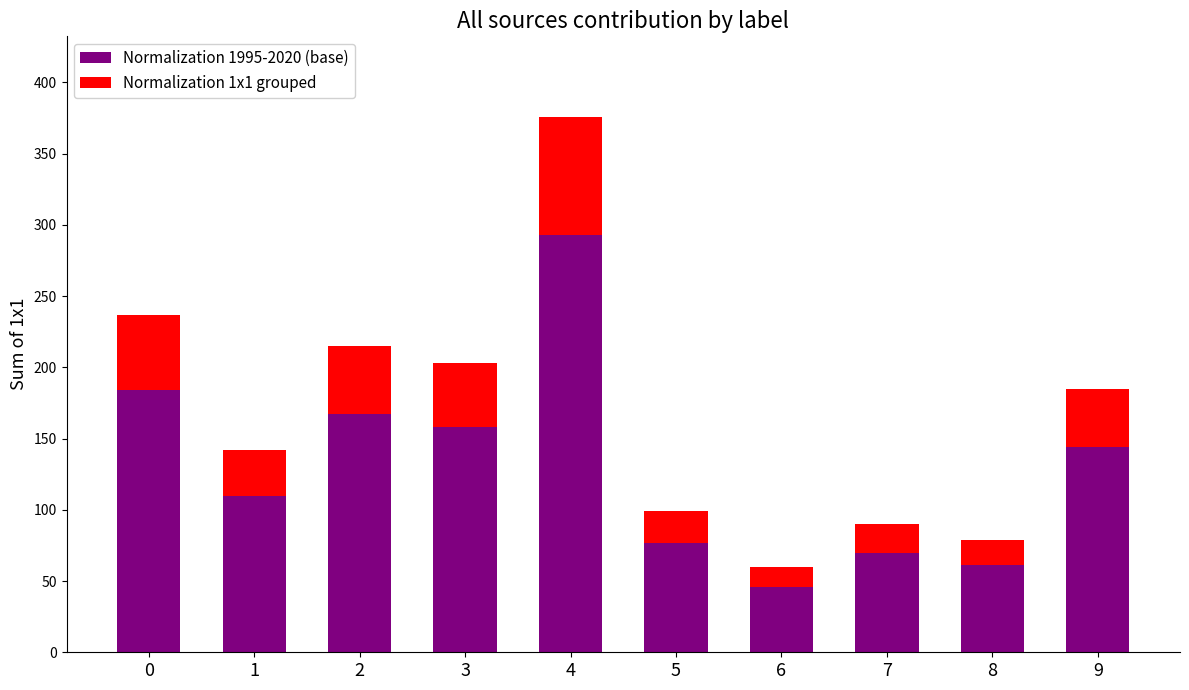

What is the lowest value of the Normalization 1995-2020 (base) series?

46